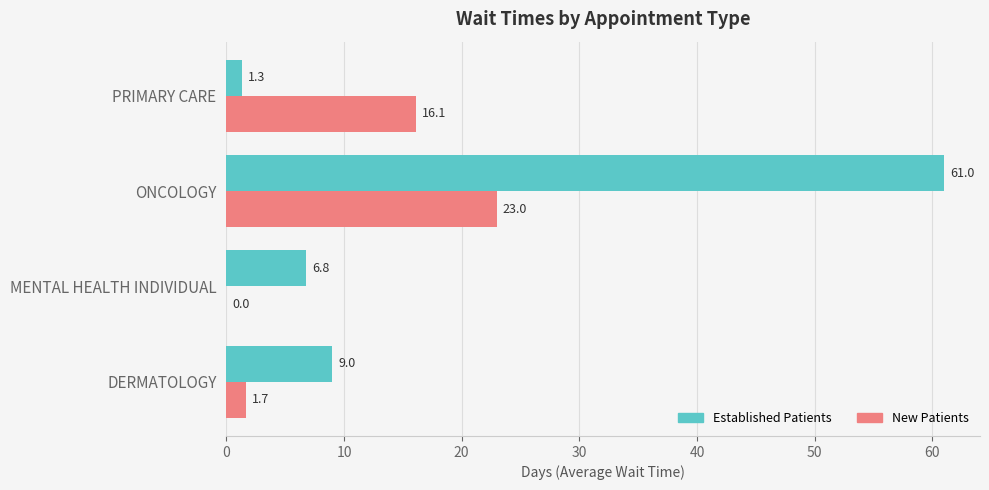

At which label is New Patients closest to 11?

PRIMARY CARE